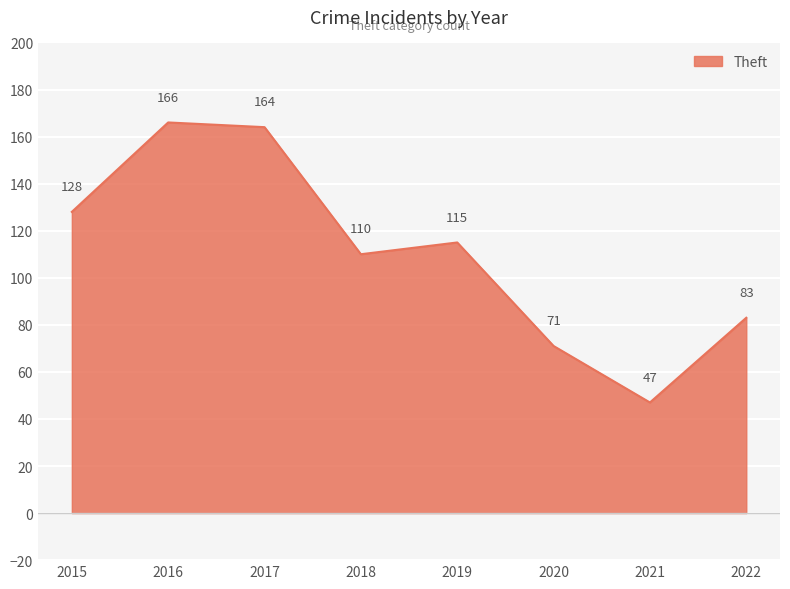

Where does the data first go above 115?

2015